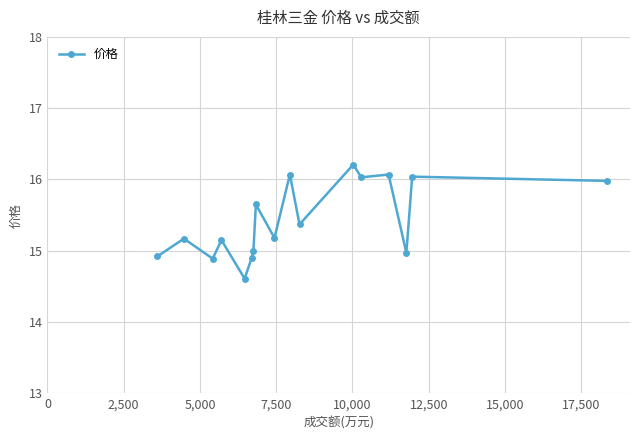

What is the greatest value displayed?

16.2